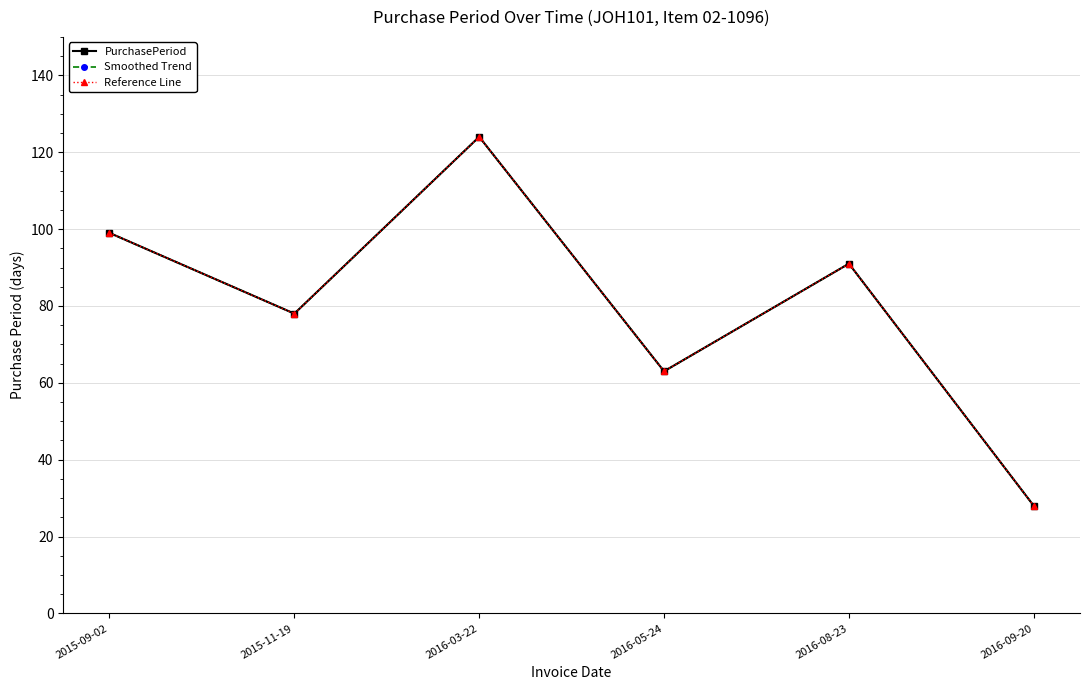

Between 2016-03-22 and 2016-08-23, which series saw the biggest shift?

PurchasePeriod